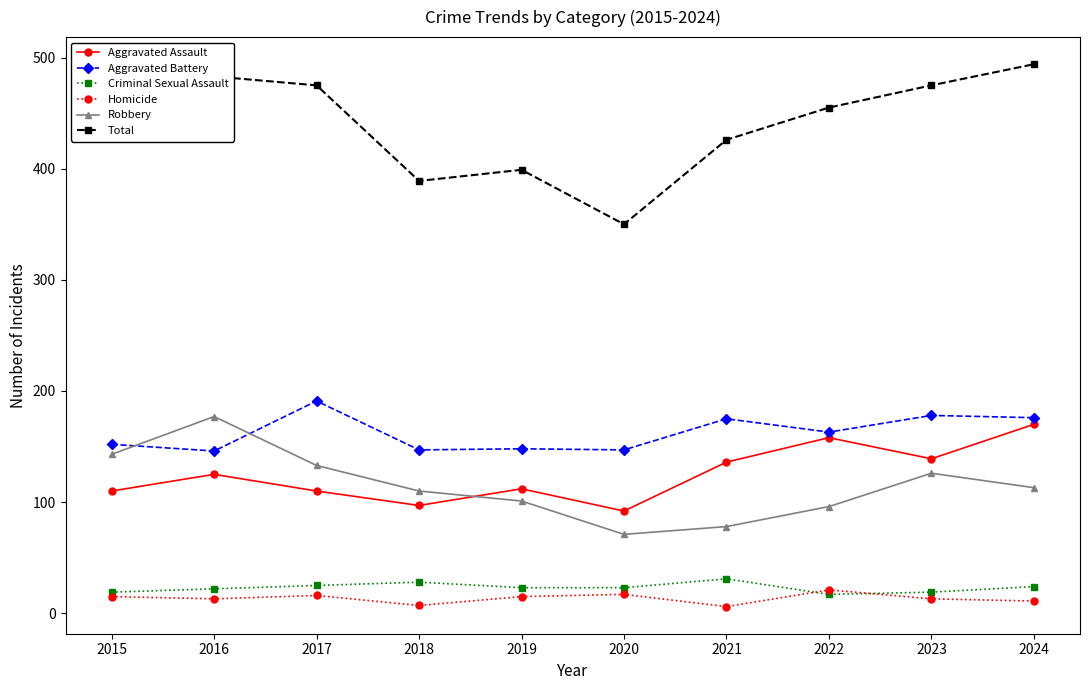

What is the minimum value for Total?

350